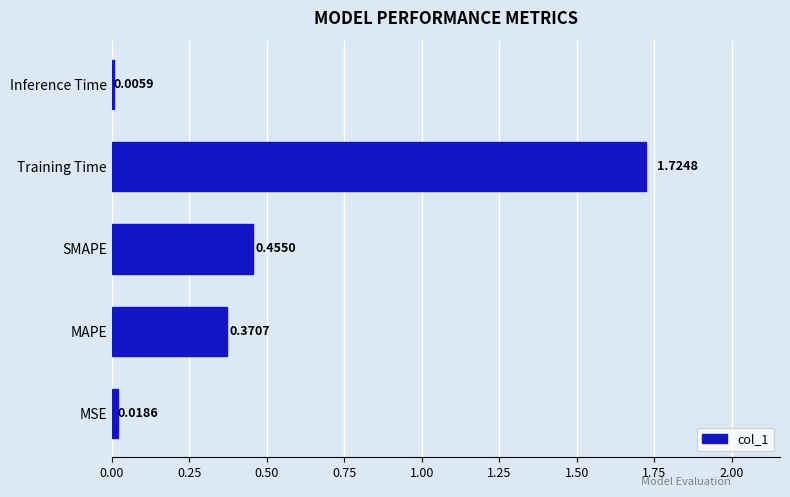

Which has a higher value, SMAPE or MAPE?

SMAPE